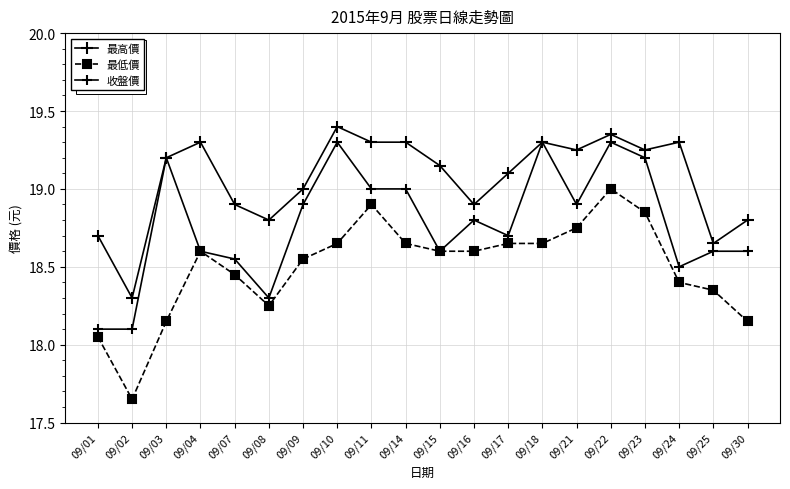

How many data points does each series have?

20